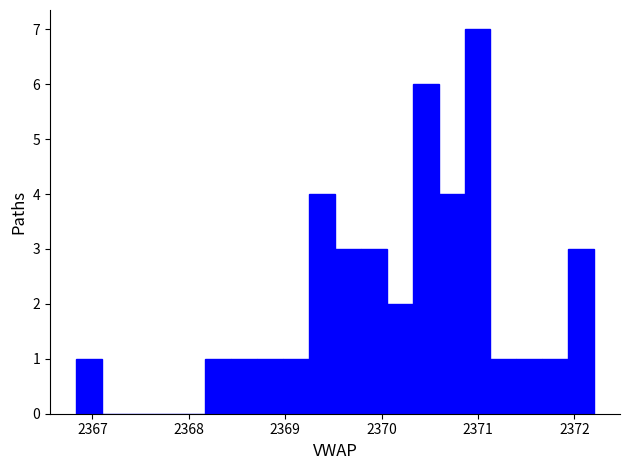

Read against the x-axis, roughly where is the centre of the tallest bar?

2371.0